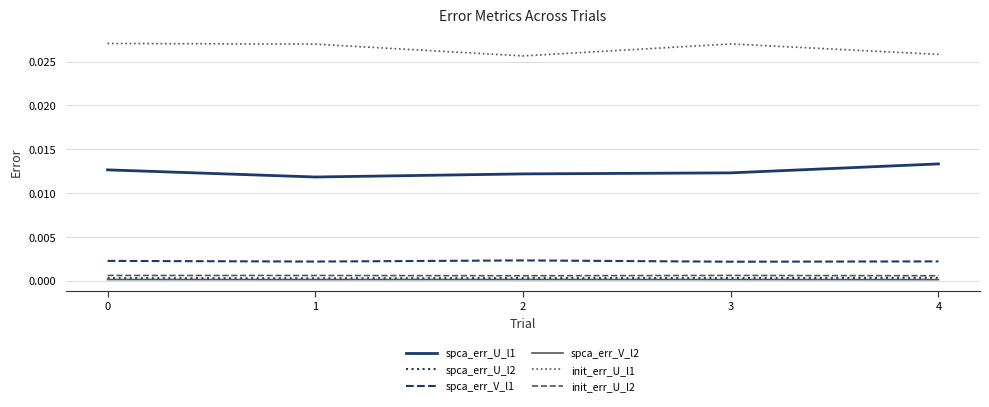

Is it true that spca_err_U_l1 equals 0.0 at 0?

True